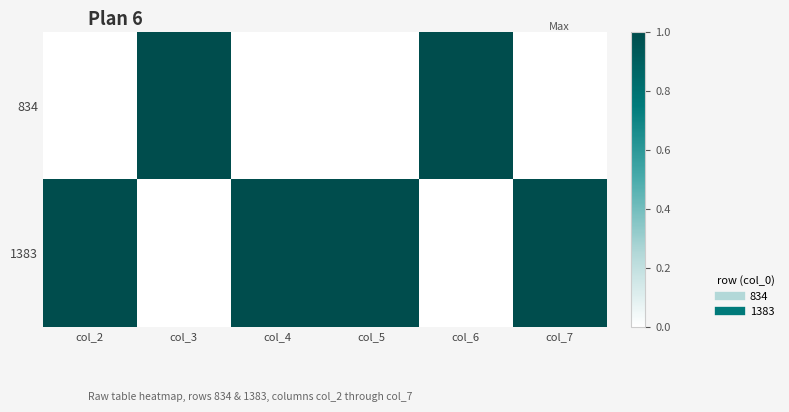

Which series has the largest total across all categories?

1383